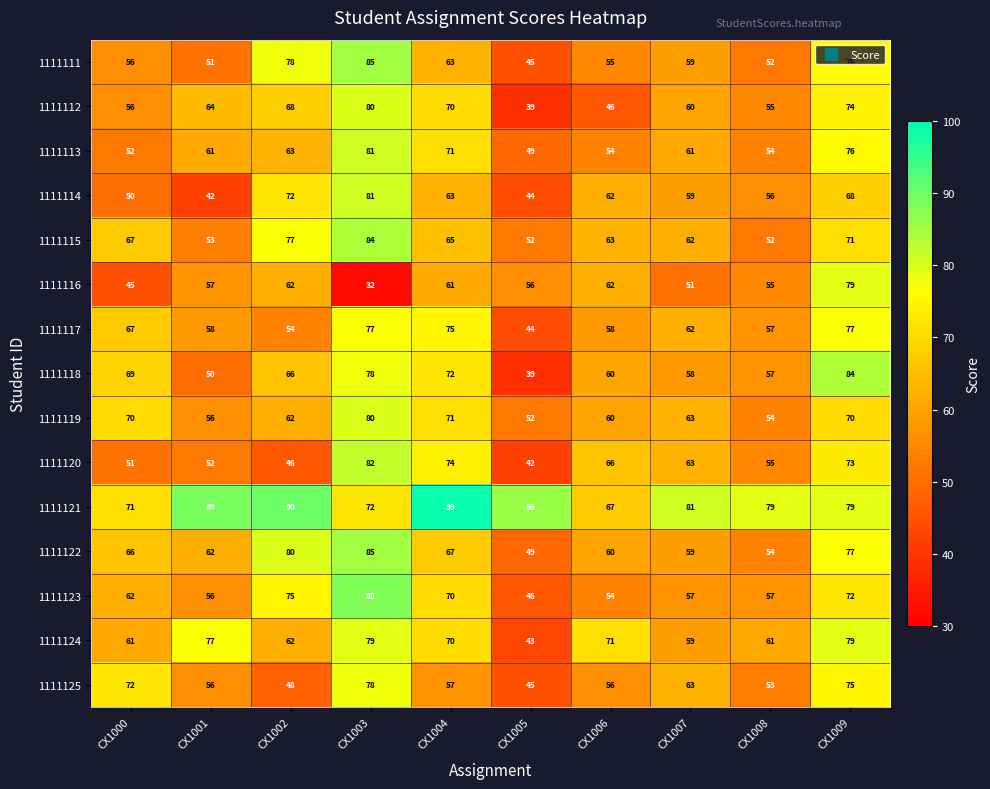

Count the number of categories in the chart.

10